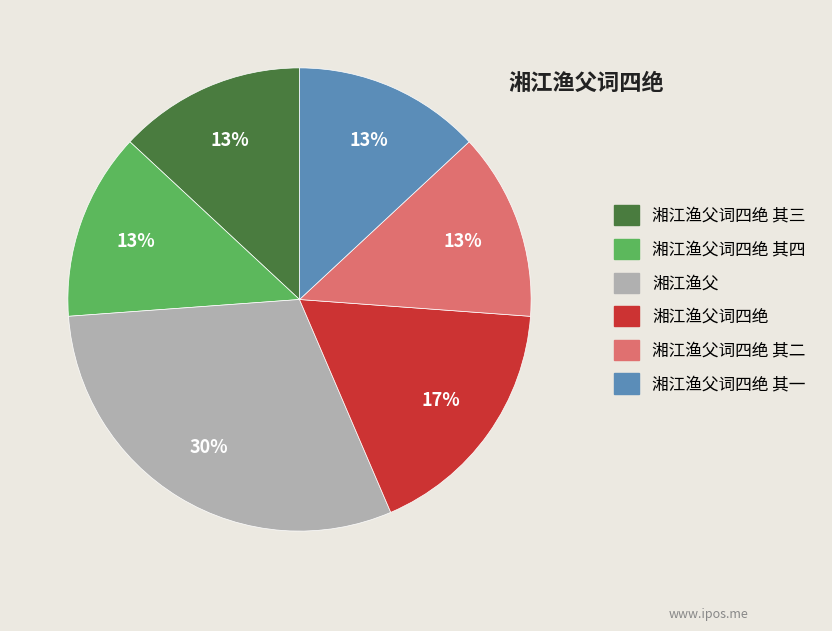

How many slices are in this pie chart?

6